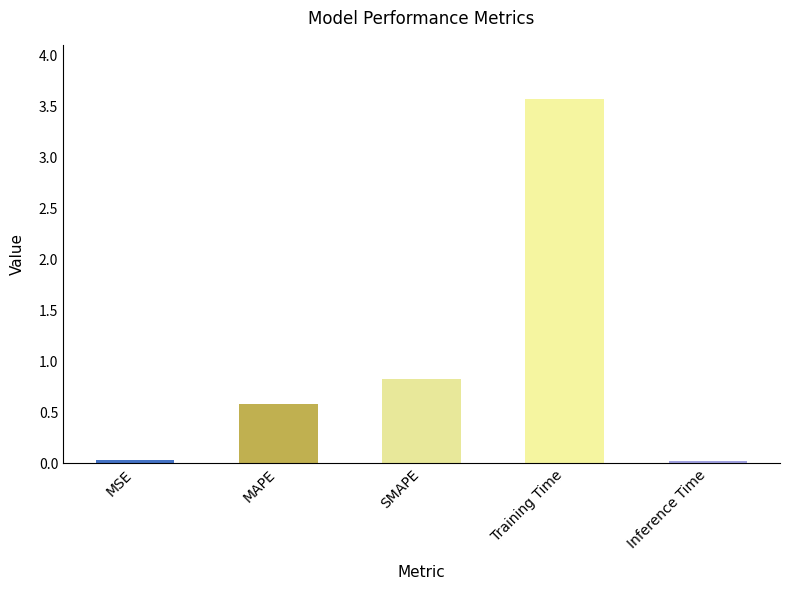

At which category does the chart reach its peak across all series?

Training Time